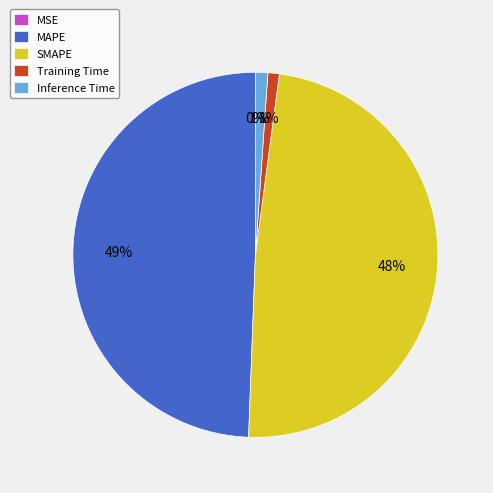

To the nearest percent, what is the average slice percentage?

20%